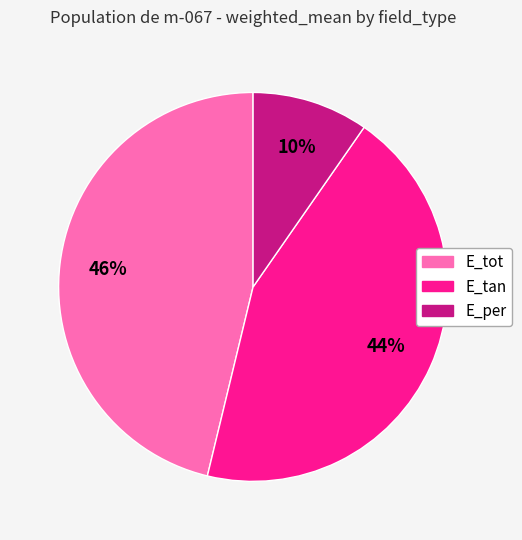

Combined, do E_per and E_tot account for over 50%?

Yes